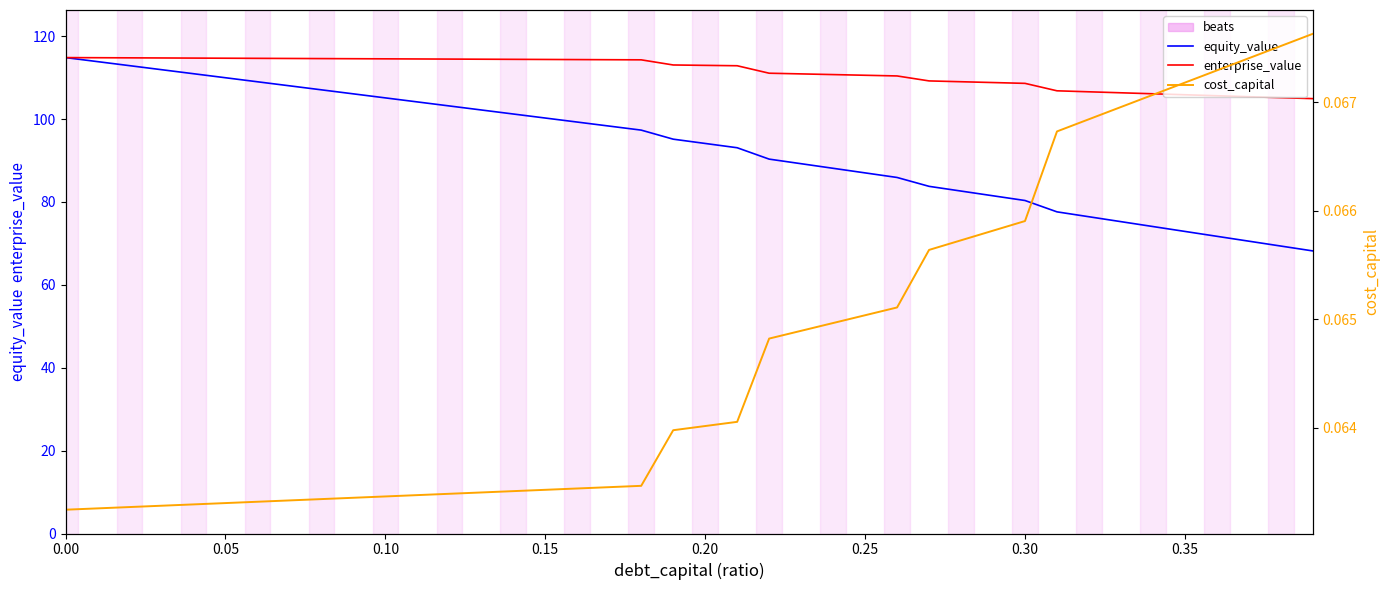

List the series in order of their peak value, lowest first.

cost_capital, equity_value, enterprise_value